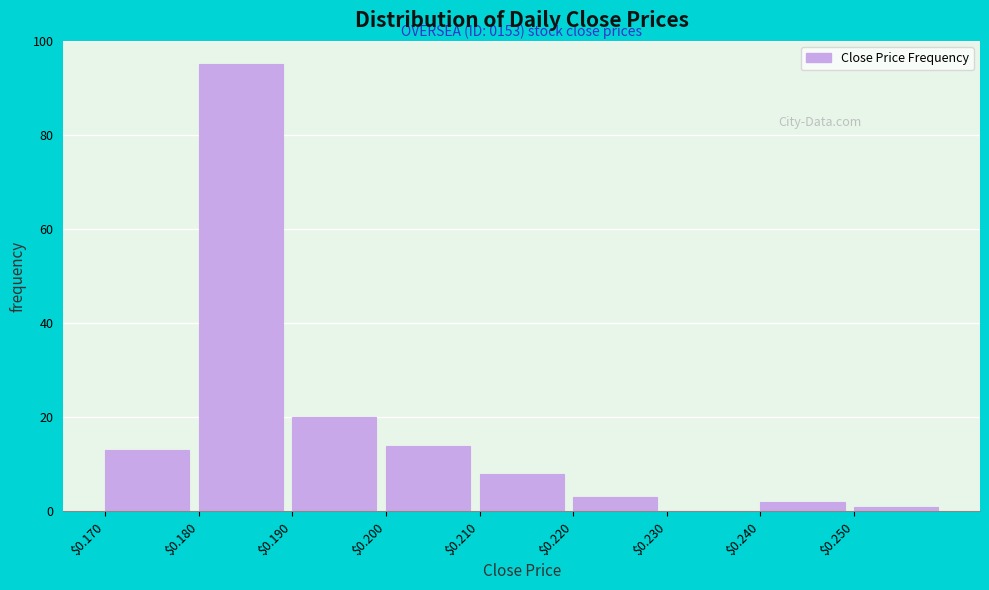

Which range on the x-axis has the tallest bar?

0.18 to 0.19